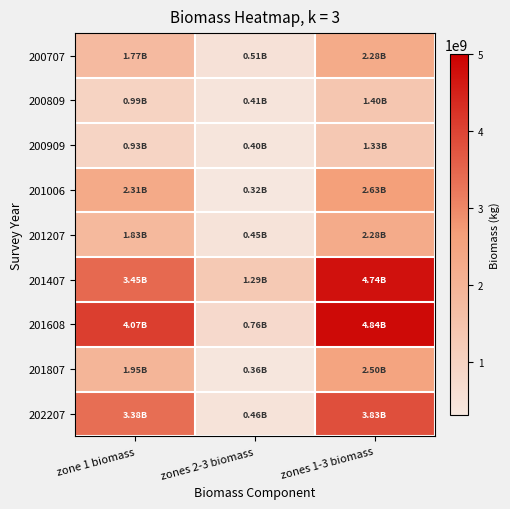

Reading right to left, list all the values displayed in this chart.

200707: zones 1-3 biomass=2283209926.7	zones 2-3 biomass=511884936.7	zone 1 biomass=1771324989.9
200809: zones 1-3 biomass=1404043535.2	zones 2-3 biomass=410331748.3	zone 1 biomass=993711787.0
200909: zones 1-3 biomass=1331481758.5	zones 2-3 biomass=399821781.5	zone 1 biomass=931659977.0
201006: zones 1-3 biomass=2634463522.6	zones 2-3 biomass=319685005.3	zone 1 biomass=2314778517.3
201207: zones 1-3 biomass=2278844069.1	zones 2-3 biomass=450782703.3	zone 1 biomass=1828061365.8
201407: zones 1-3 biomass=4742837037.7	zones 2-3 biomass=1293340714.8	zone 1 biomass=3449496322.9
201608: zones 1-3 biomass=4837696582.5	zones 2-3 biomass=762942440.2	zone 1 biomass=4074754142.3
201807: zones 1-3 biomass=2497287141.9	zones 2-3 biomass=364333614.3	zone 1 biomass=1954759527.6
202207: zones 1-3 biomass=3834042509.4	zones 2-3 biomass=458195350.1	zone 1 biomass=3375847159.3